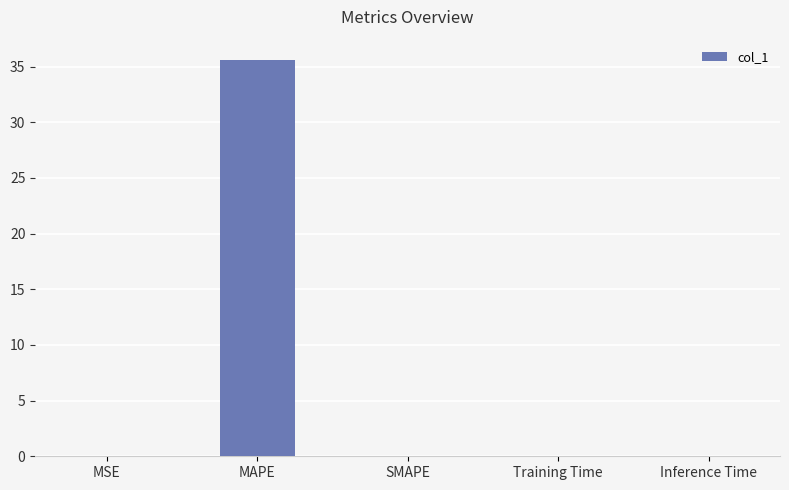

True or false: the data shows 19.2 at SMAPE.

False